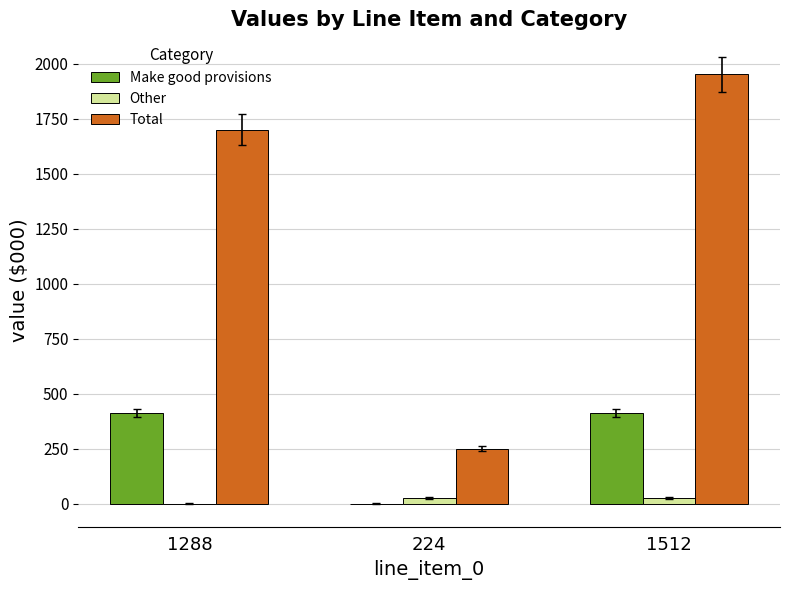

True or false: Other has a value of 27 at 224.

True